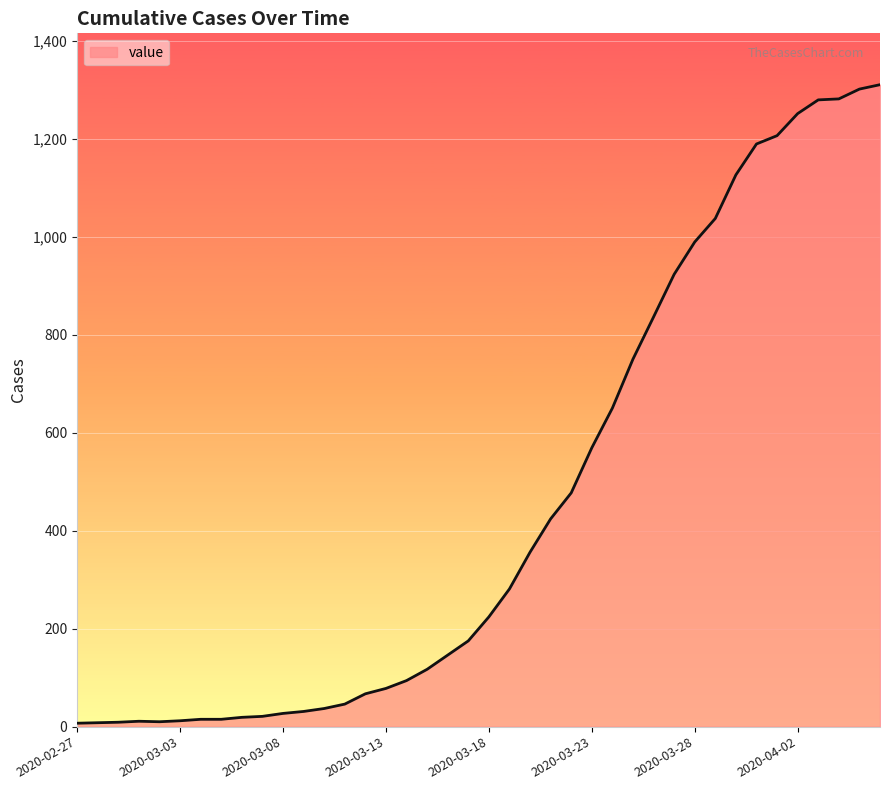

Is this an area chart (filled region under the line)?

Yes